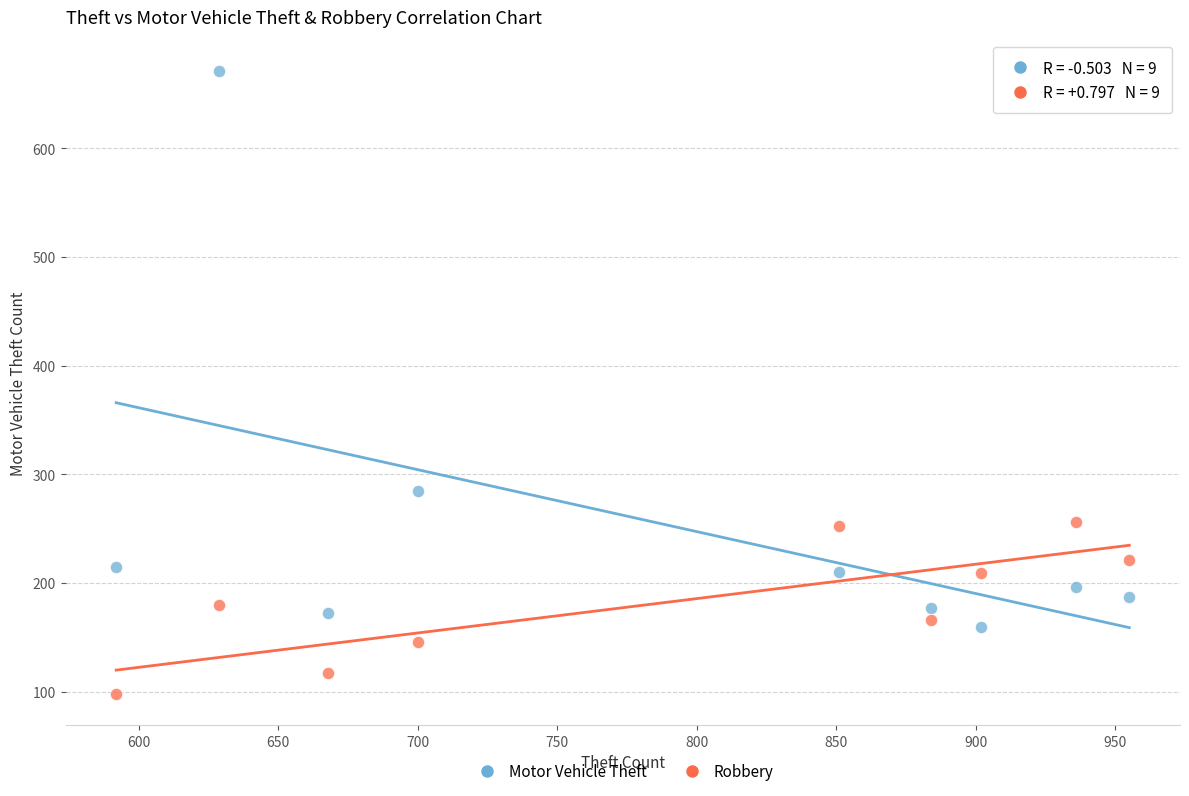

What are all the series names shown in the legend?

Motor Vehicle Theft, Robbery